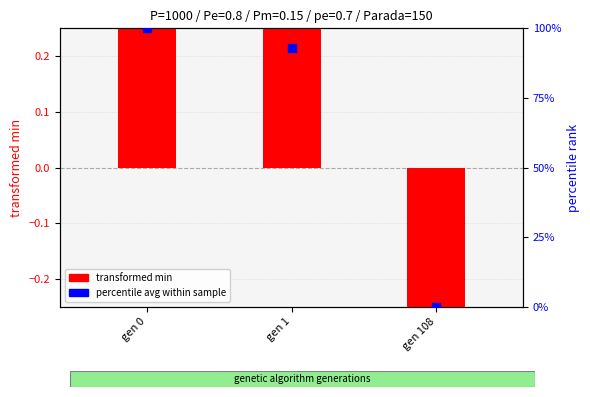

What is the total value across all series at gen 0?

100.3